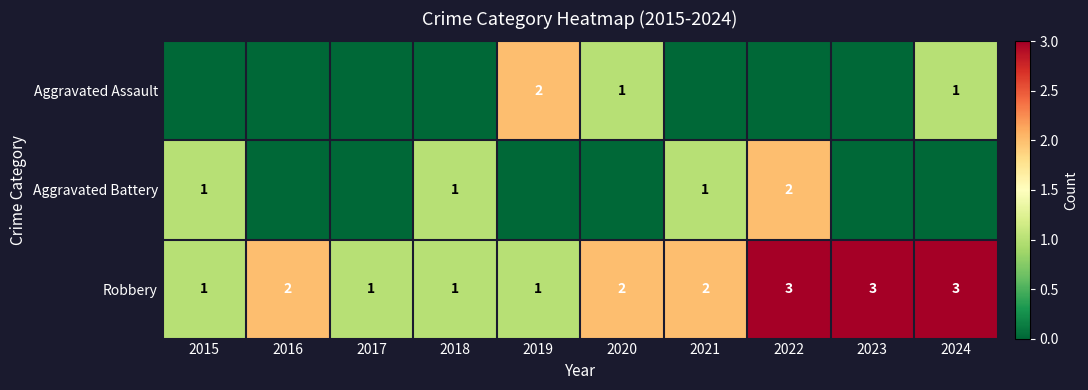

How many categories are shown in the chart?

10